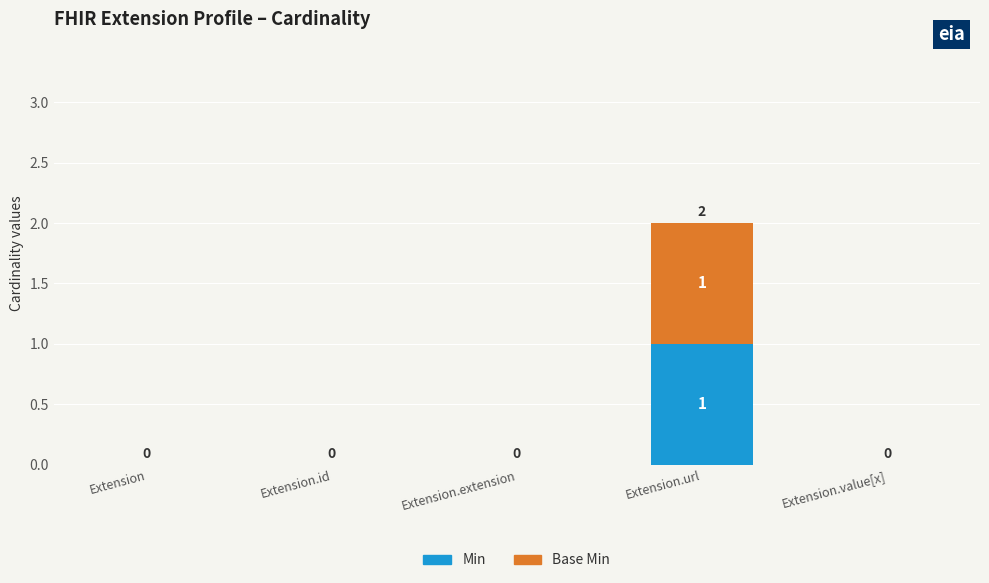

What is the total value across all series at Extension.url?

2